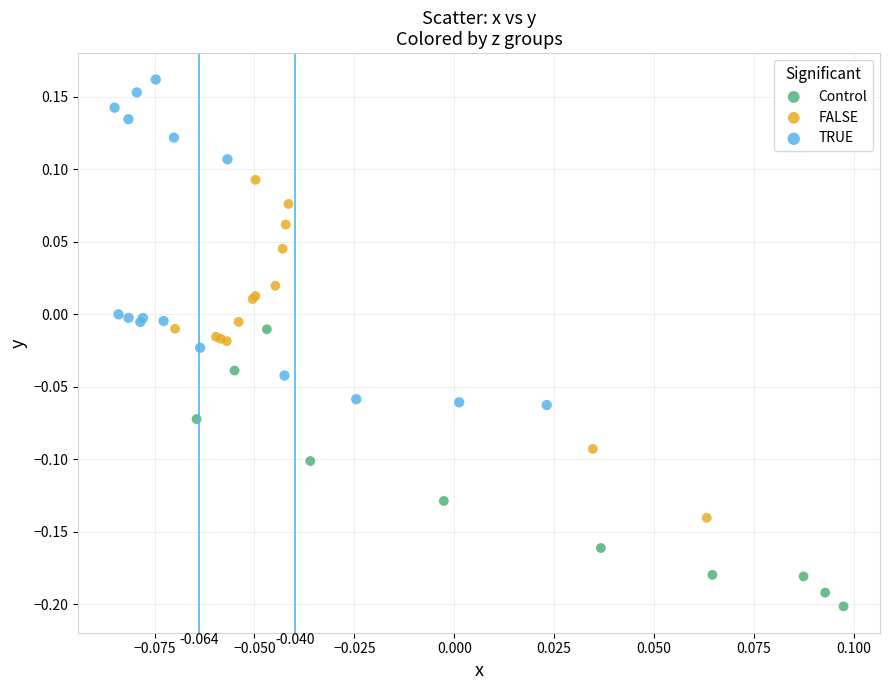

Which series has the largest Y range (max minus min)?

FALSE